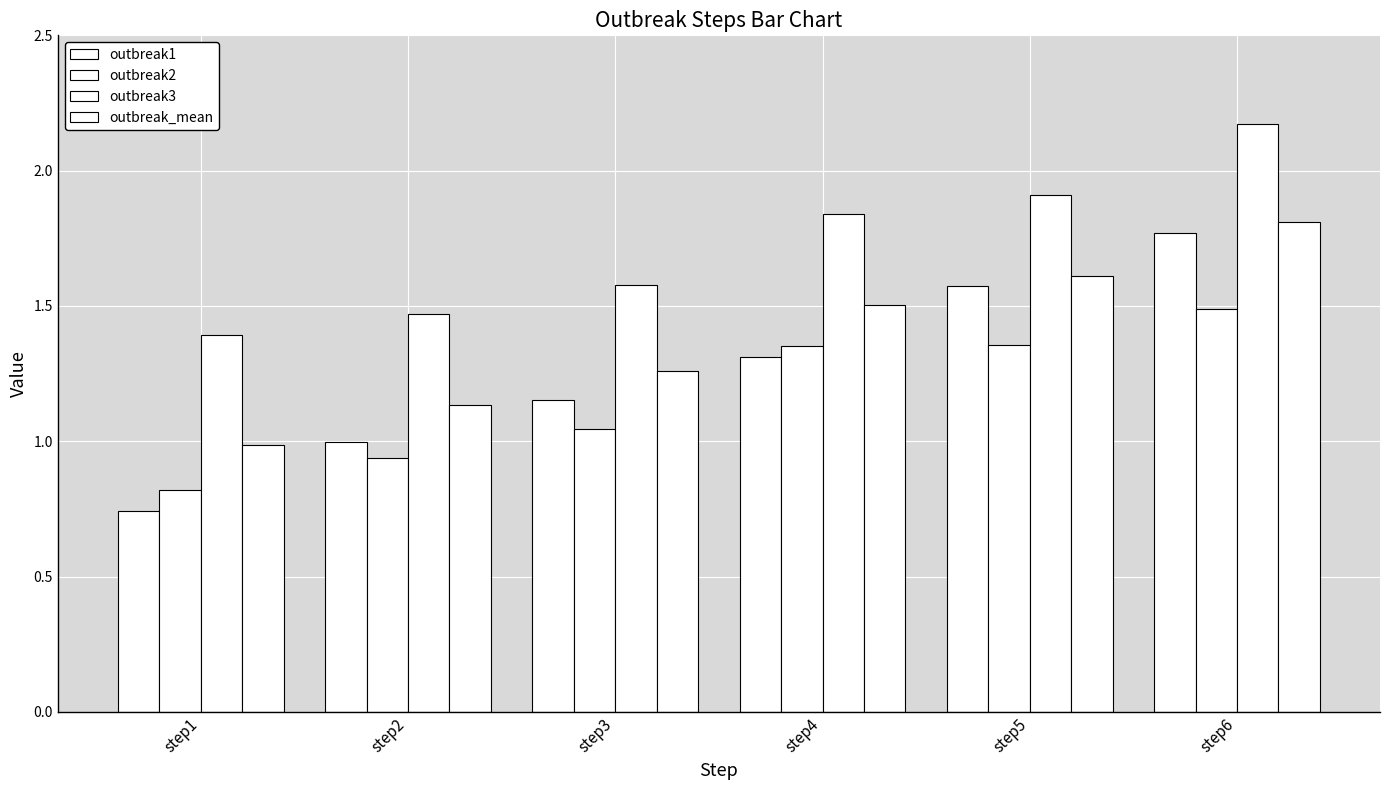

What is the total value across all series at step2?

4.5